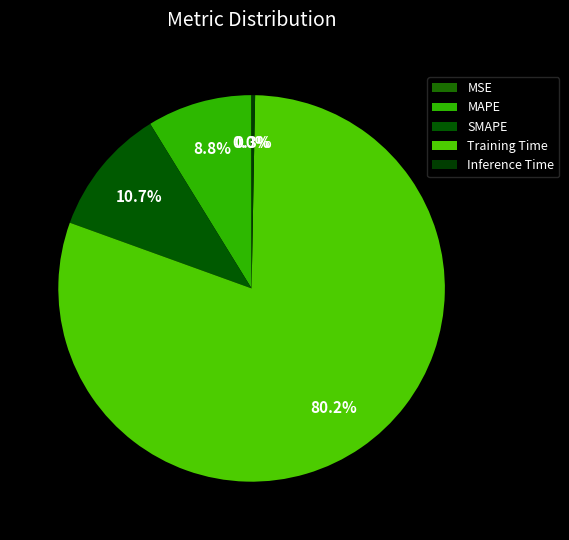

How many slices are in this pie chart?

5